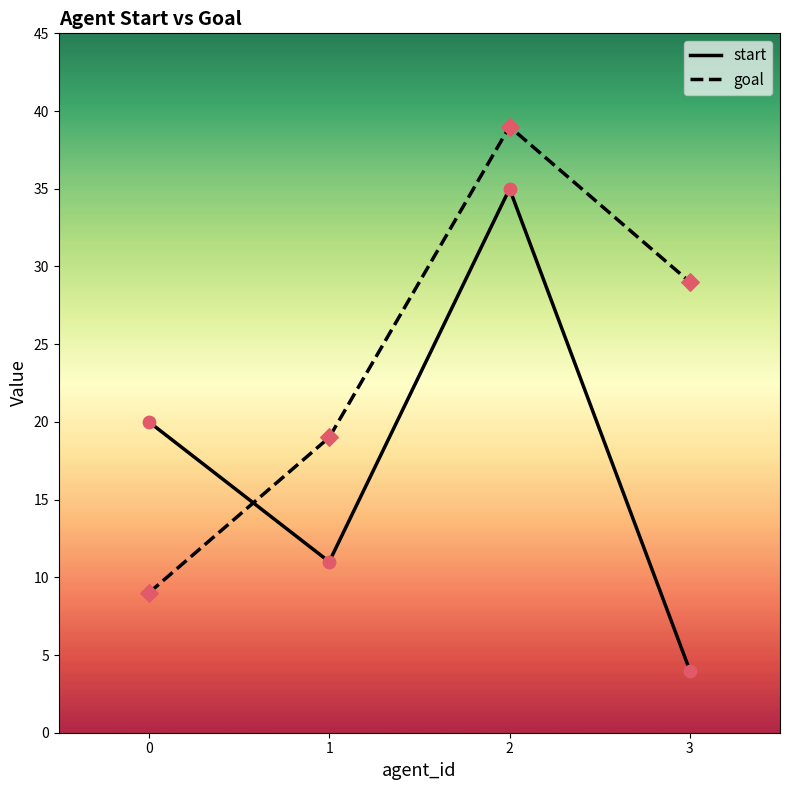

What is the total value across all series at 0?

29